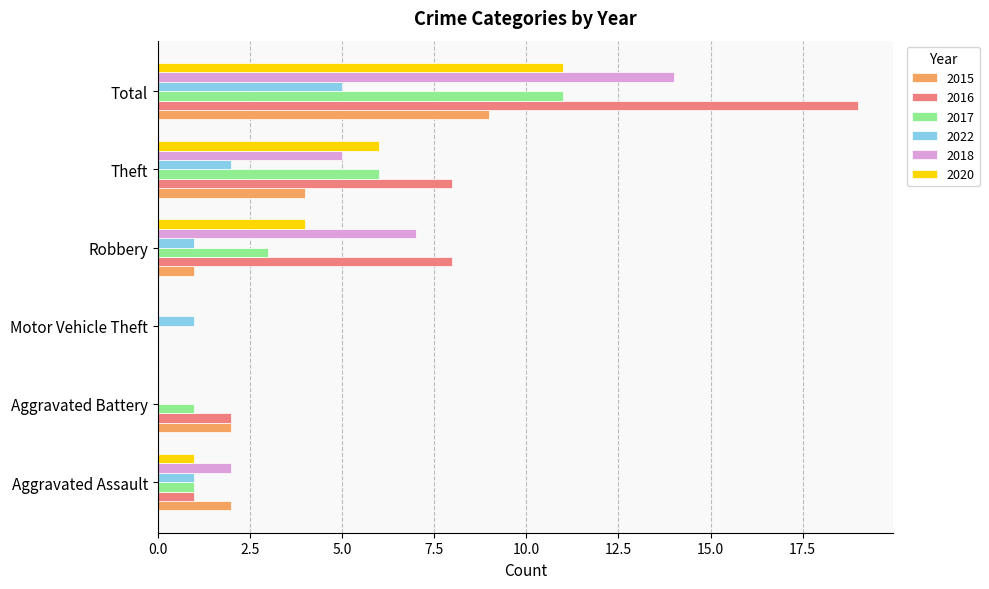

What is the total value across all series at Robbery?

24